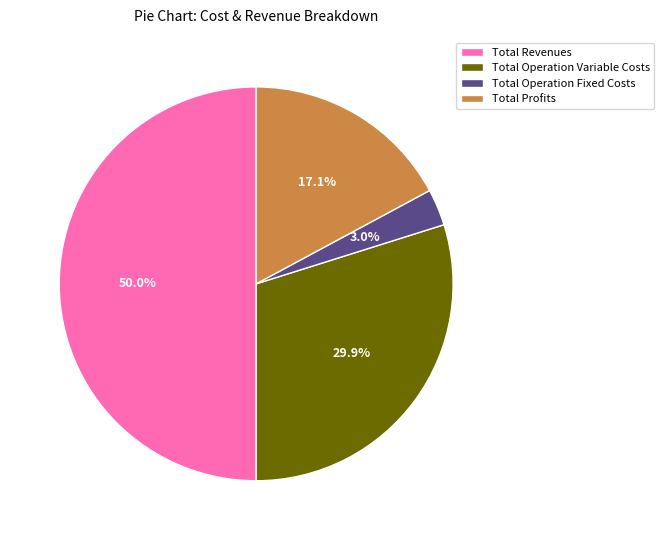

Between Total Revenues and Total Operation Variable Costs, which is larger?

Total Revenues